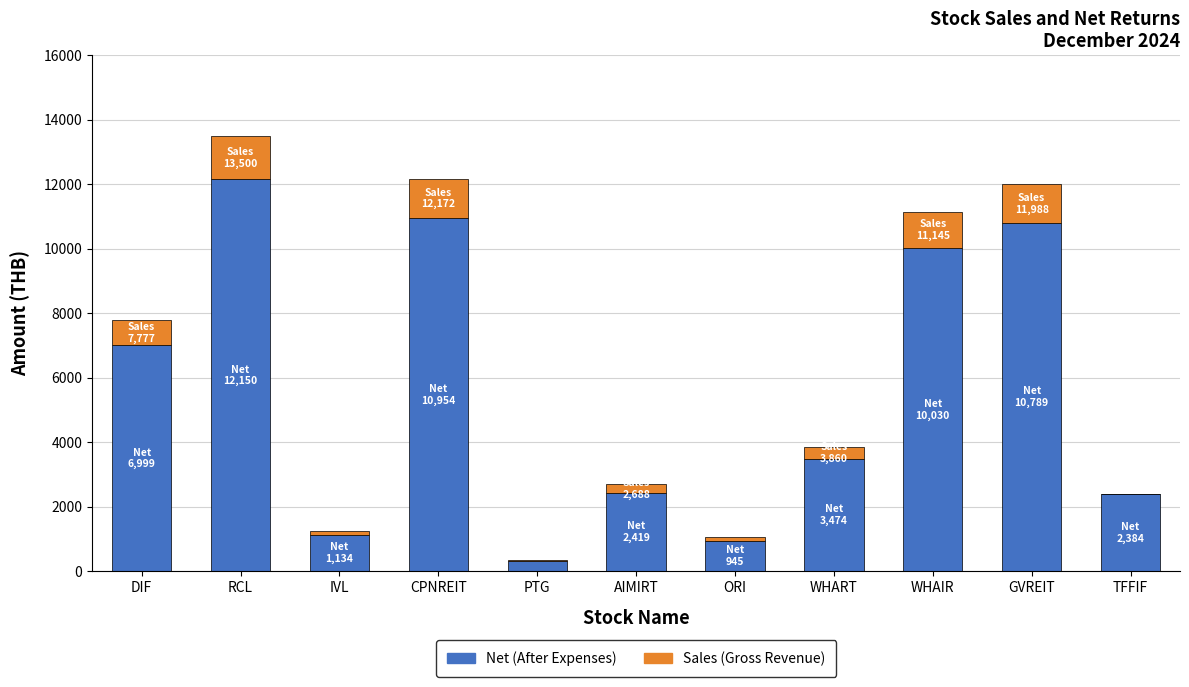

What is the total value across all series at TFFIF?

2384.0